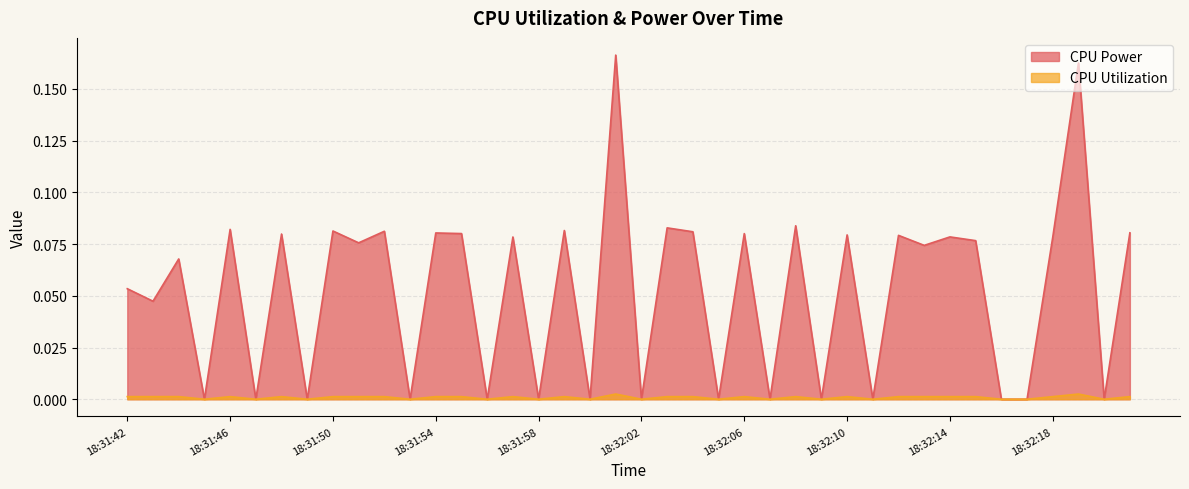

Reading right to left, list all the values displayed in this chart.

CPU Power: 18:32:21=0.1	18:32:20=0.0	18:32:19=0.2	18:32:18=0.1	18:32:17=0.0	18:32:16=0.0	18:32:15=0.1	18:32:14=0.1	18:32:13=0.1	18:32:12=0.1	18:32:11=0.0	18:32:10=0.1	18:32:09=0.0	18:32:08=0.1	18:32:07=0.0	18:32:06=0.1	18:32:05=0.0	18:32:04=0.1	18:32:03=0.1	18:32:02=0.0	18:32:01=0.2	18:32:00=0.0	18:31:59=0.1	18:31:58=0.0	18:31:57=0.1	18:31:56=0.0	18:31:55=0.1	18:31:54=0.1	18:31:53=0.0	18:31:52=0.1	18:31:51=0.1	18:31:50=0.1	18:31:49=0.0	18:31:48=0.1	18:31:47=0.0	18:31:46=0.1	18:31:45=0.0	18:31:44=0.1	18:31:43=0.0	18:31:42=0.1
CPU Utilization: 18:32:21=0.0	18:32:20=0.0	18:32:19=0.0	18:32:18=0.0	18:32:17=0.0	18:32:16=0.0	18:32:15=0.0	18:32:14=0.0	18:32:13=0.0	18:32:12=0.0	18:32:11=0.0	18:32:10=0.0	18:32:09=0.0	18:32:08=0.0	18:32:07=0.0	18:32:06=0.0	18:32:05=0.0	18:32:04=0.0	18:32:03=0.0	18:32:02=0.0	18:32:01=0.0	18:32:00=0.0	18:31:59=0.0	18:31:58=0.0	18:31:57=0.0	18:31:56=0.0	18:31:55=0.0	18:31:54=0.0	18:31:53=0.0	18:31:52=0.0	18:31:51=0.0	18:31:50=0.0	18:31:49=0.0	18:31:48=0.0	18:31:47=0.0	18:31:46=0.0	18:31:45=0.0	18:31:44=0.0	18:31:43=0.0	18:31:42=0.0